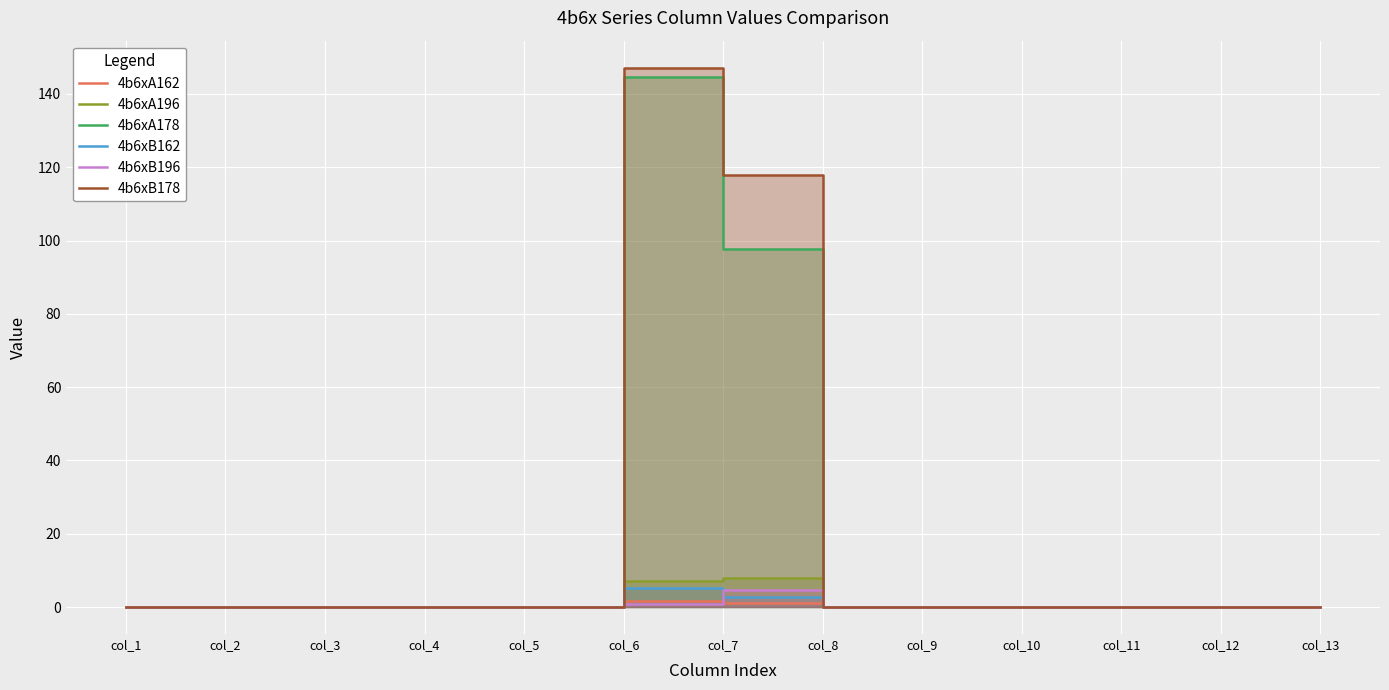

True or false: 4b6xA162 and 4b6xA196 cross at least once.

False